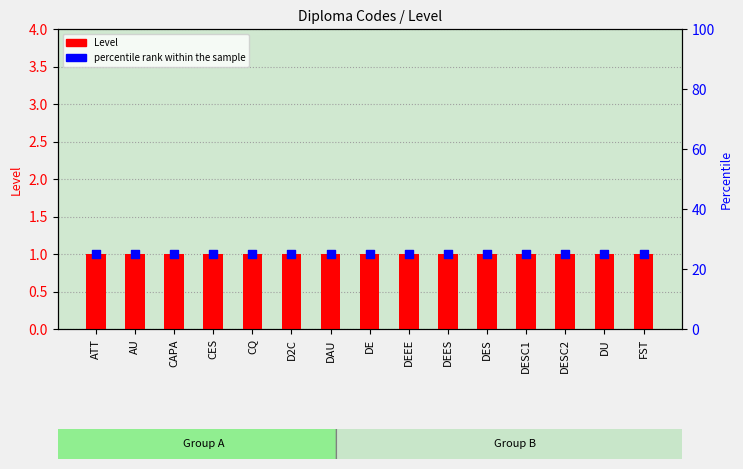

At how many categories does at least one series exceed 11?

15